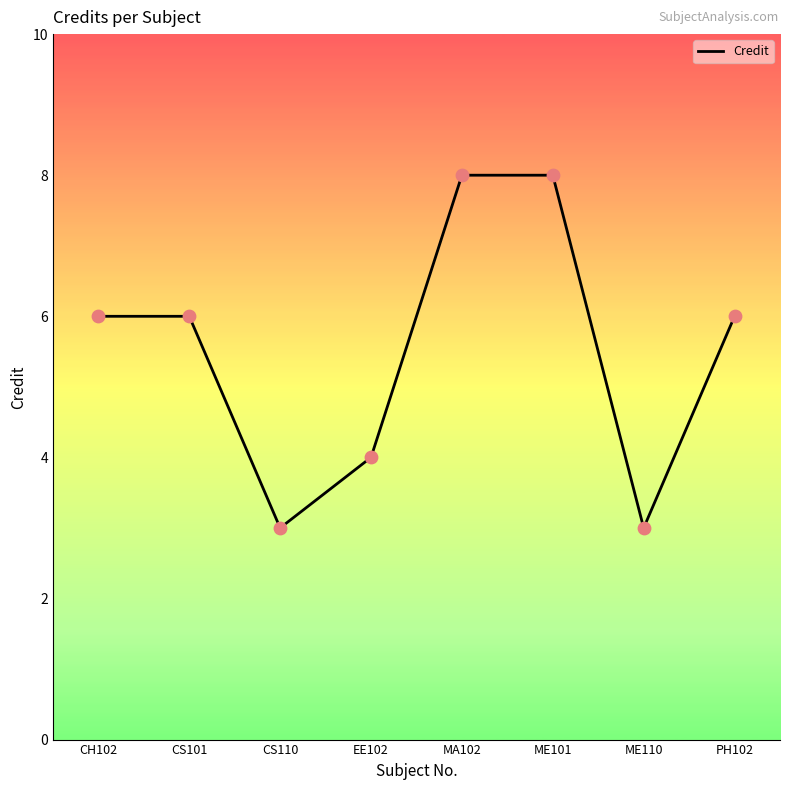

Between MA102 and CH102, which is larger?

MA102